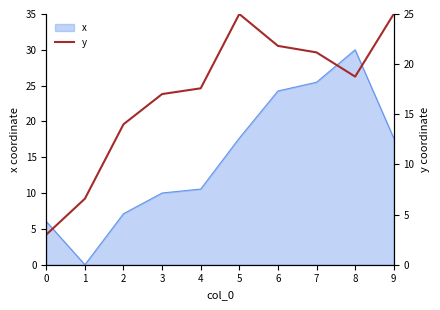

What is the maximum value for x?

30.0